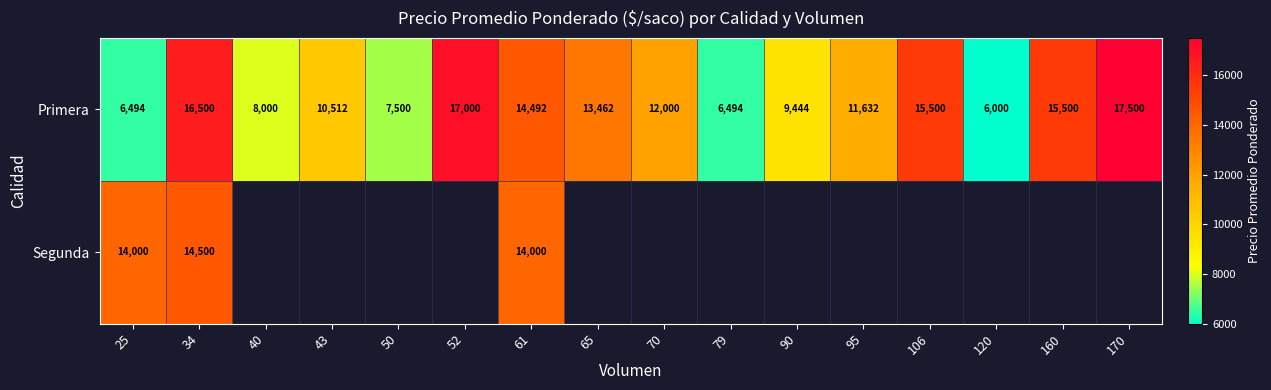

The value of Primera at 52 is 7161. True or false?

False